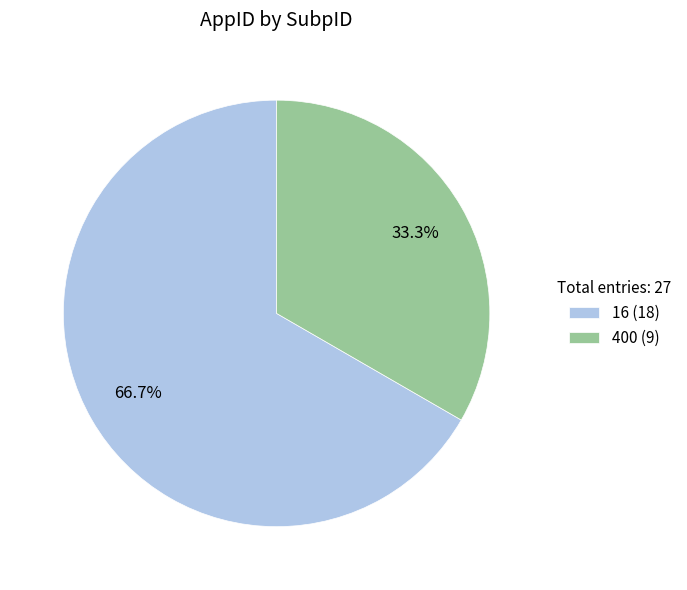

How many segments does this pie chart have?

2